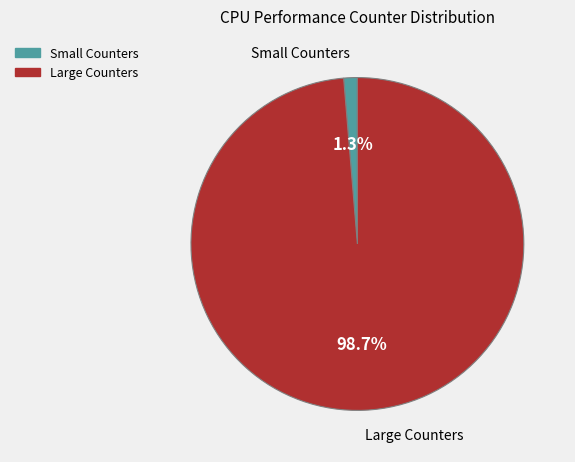

Does any single category account for the majority?

Yes